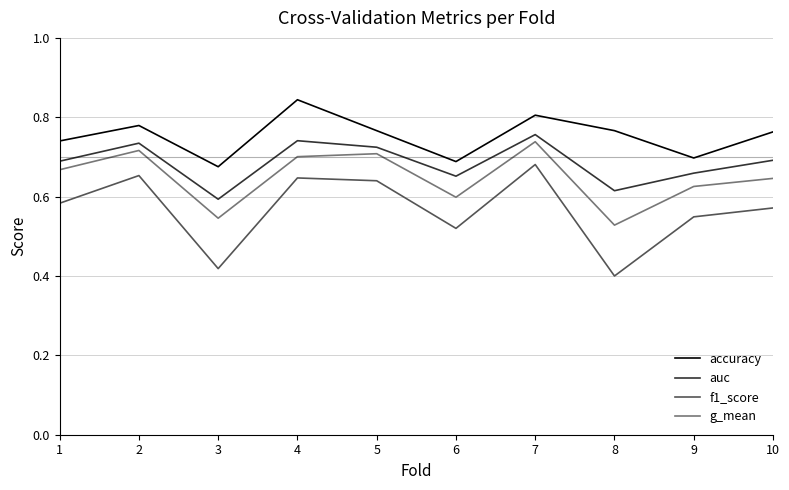

True or false: auc has a value of 0.8 at 7.

True